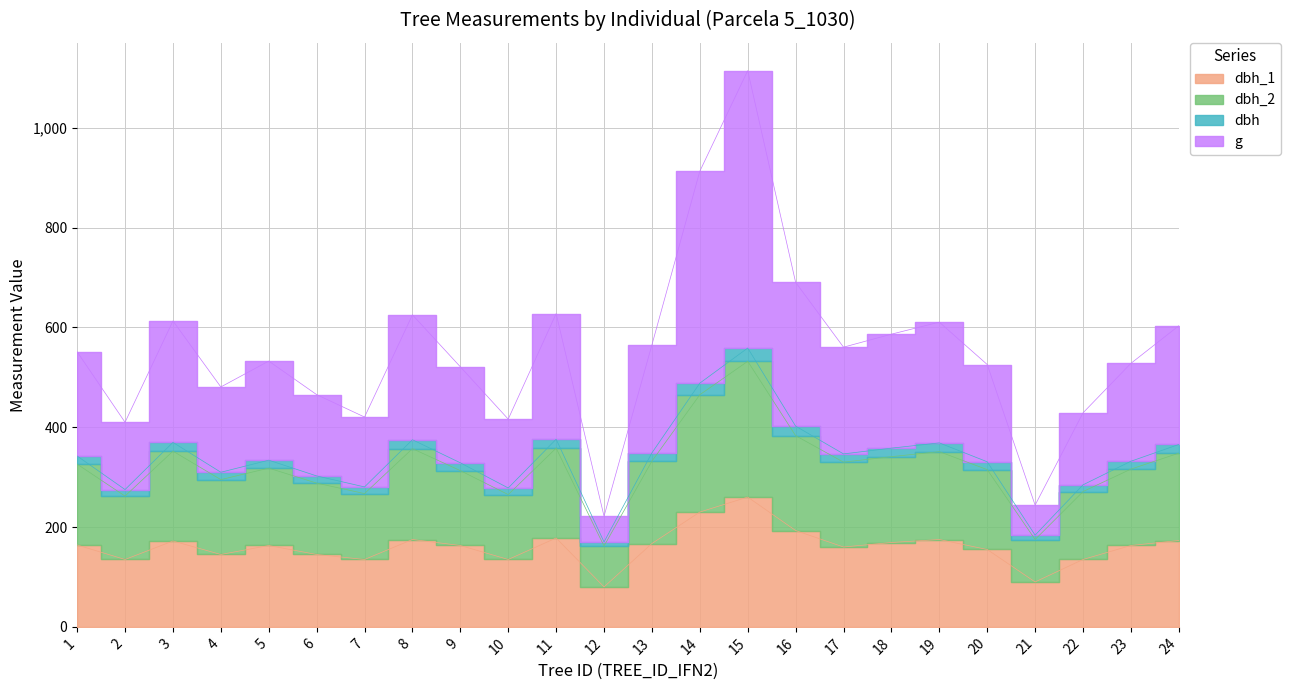

How many values in the g series are below 550?

12